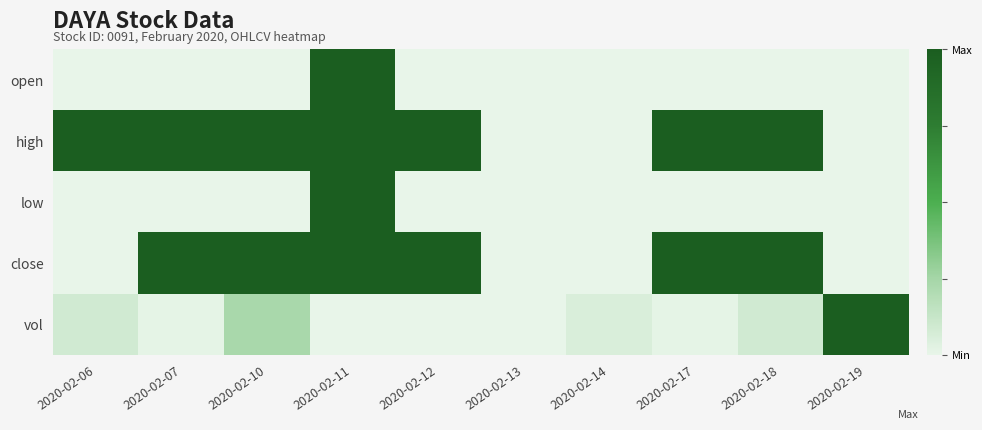

Which series changed the most between 2020-02-06 and 2020-02-19?

high